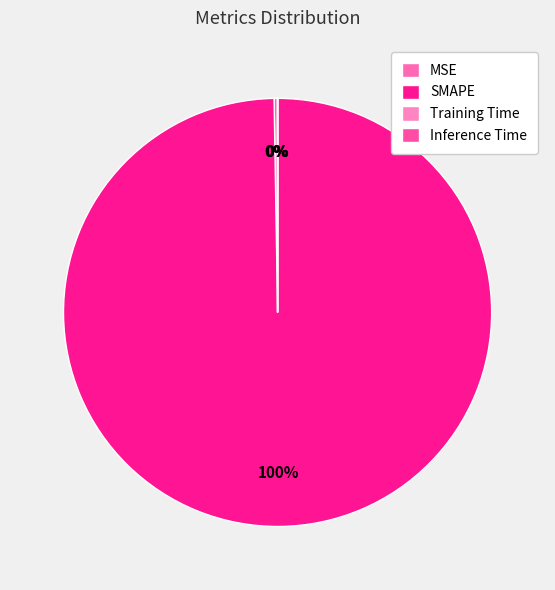

How many segments does this pie chart have?

4